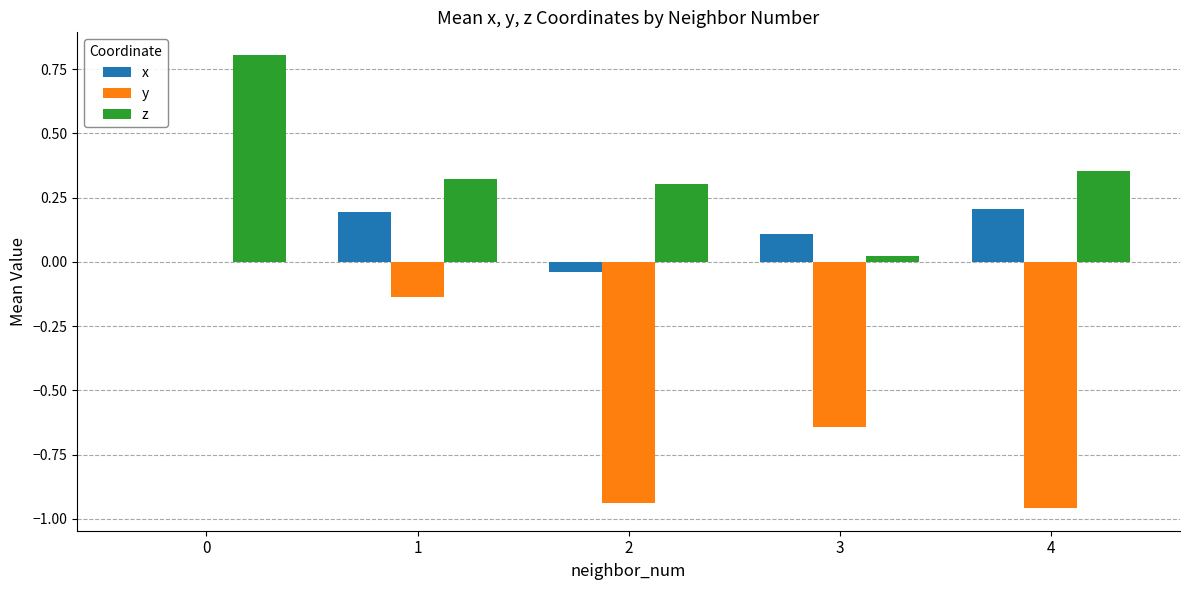

The y series shows -0.5 at 4. True or false?

False